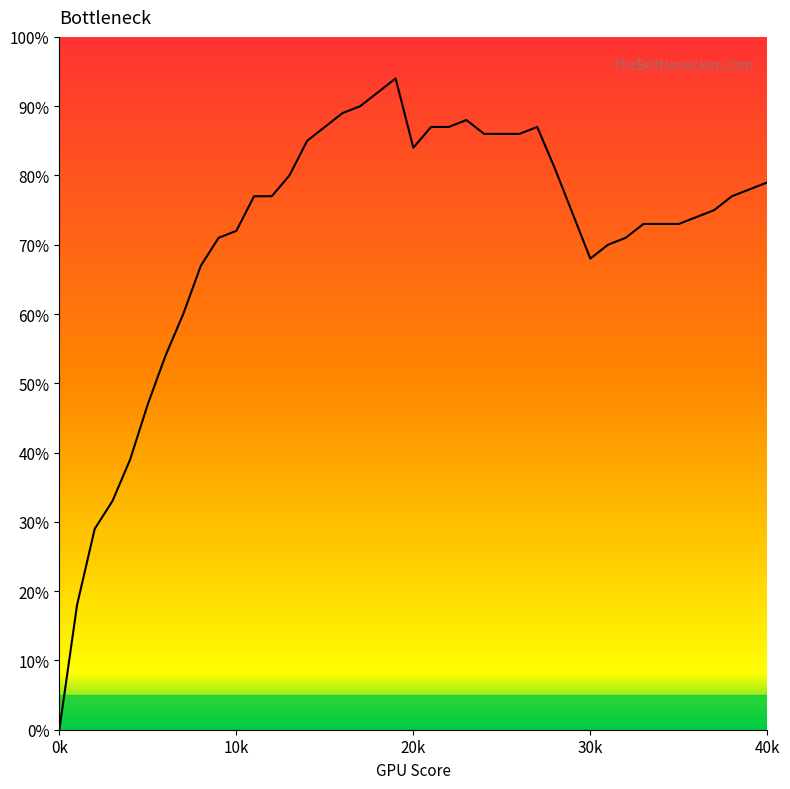

How many interior local peaks (higher than both neighbors) does the data have?

3